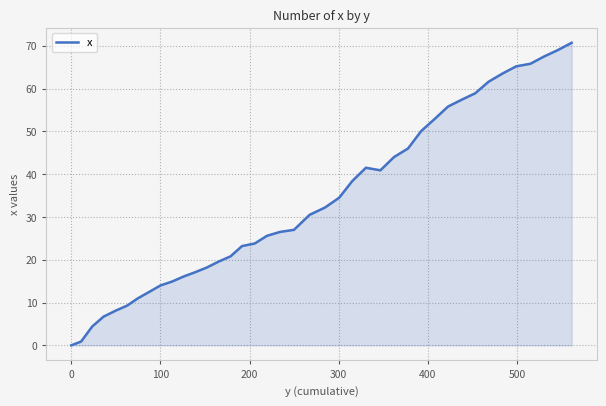

What is the maximum value shown in the chart?

70.7